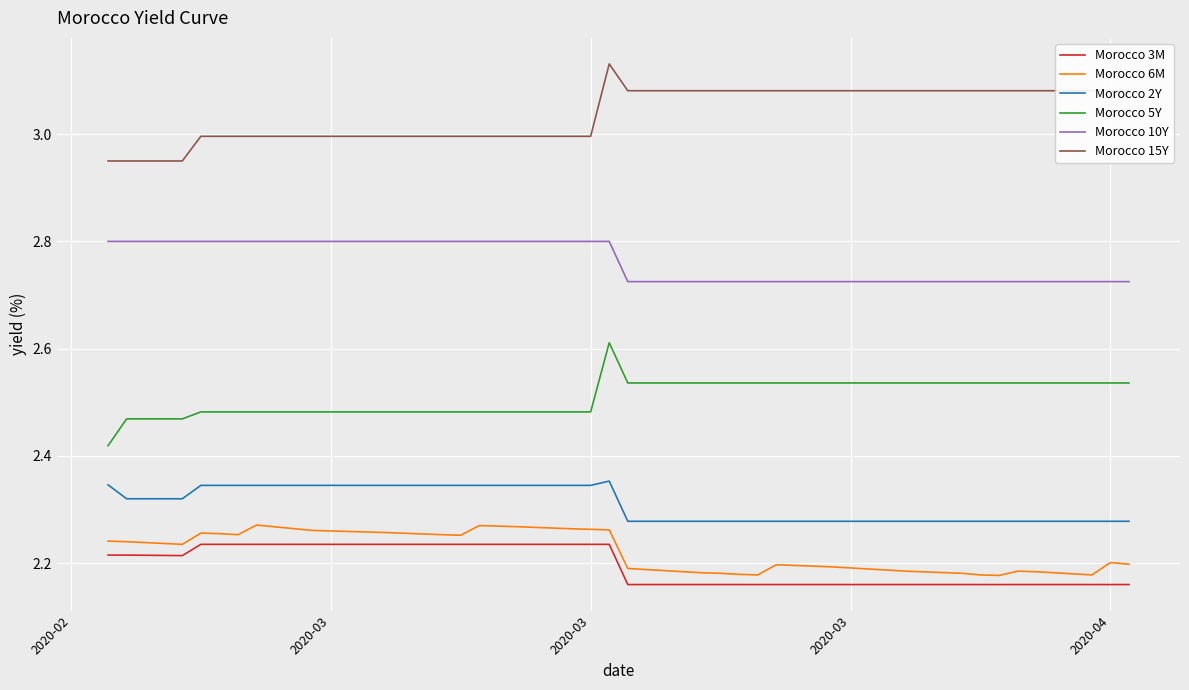

List the series in order of their peak value, highest first.

Morocco 15Y, Morocco 10Y, Morocco 5Y, Morocco 2Y, Morocco 6M, Morocco 3M